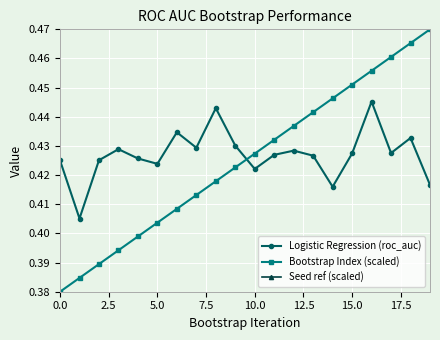

True or false: Bootstrap Index (scaled) has more than 1 interior local peaks.

False